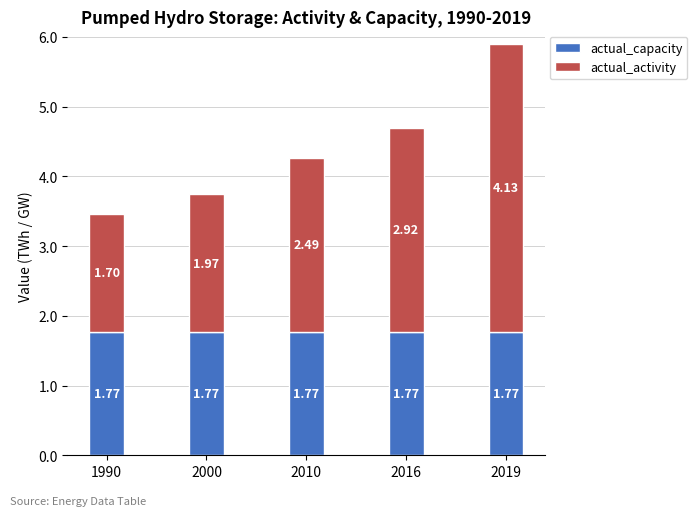

What is the sum of the actual_capacity values at 2019 and 2010?

3.5